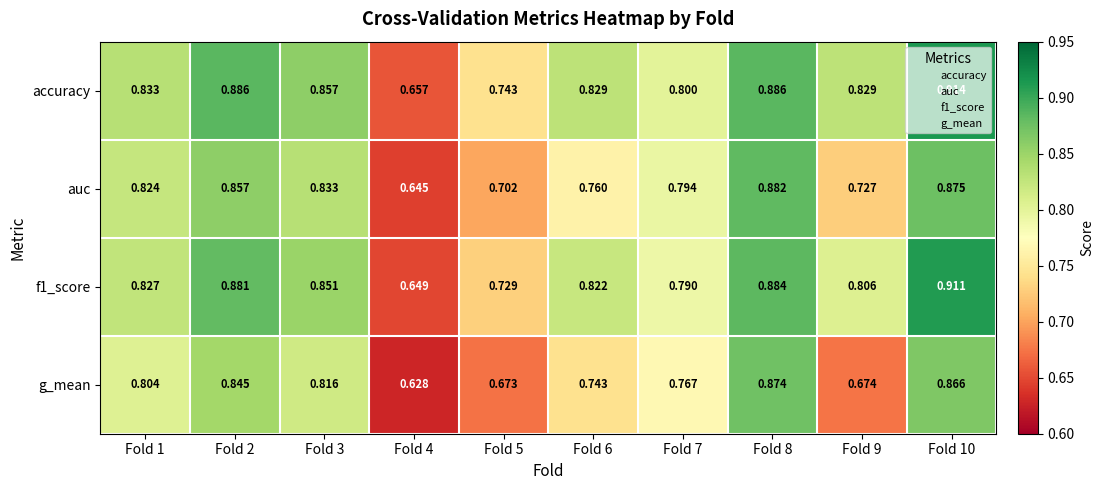

At how many categories does at least one series exceed 0?

10